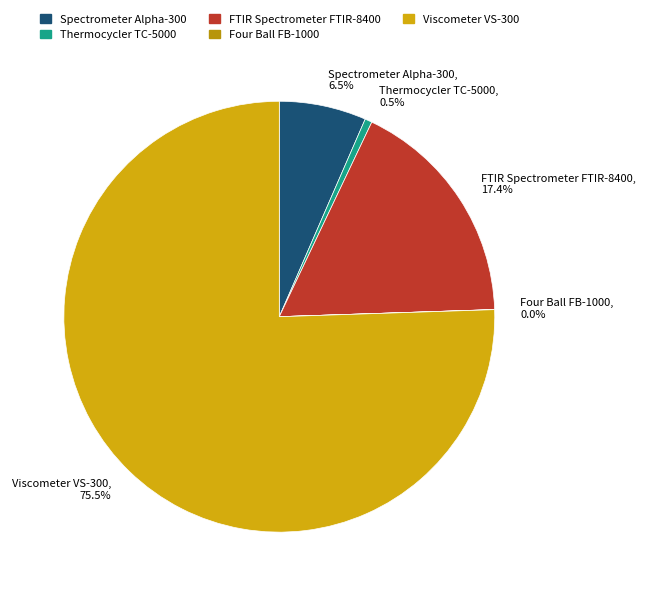

Combined, do Spectrometer Alpha-300 and FTIR Spectrometer FTIR-8400 account for over 50%?

No